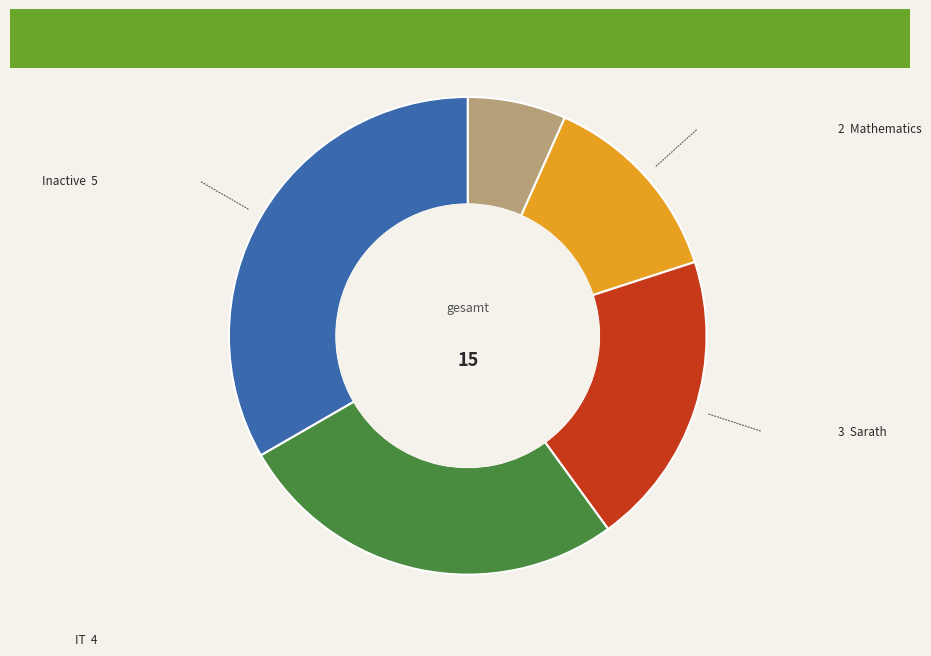

Does any single category account for the majority?

No